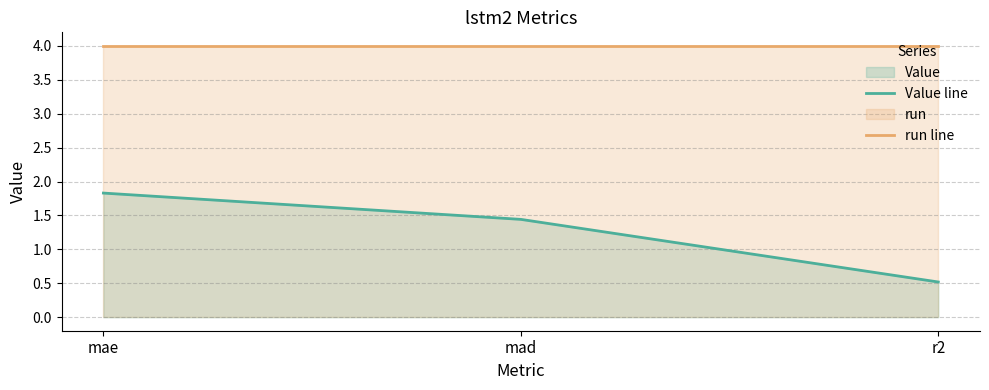

Is it true that Value line equals 0.5 at r2?

True